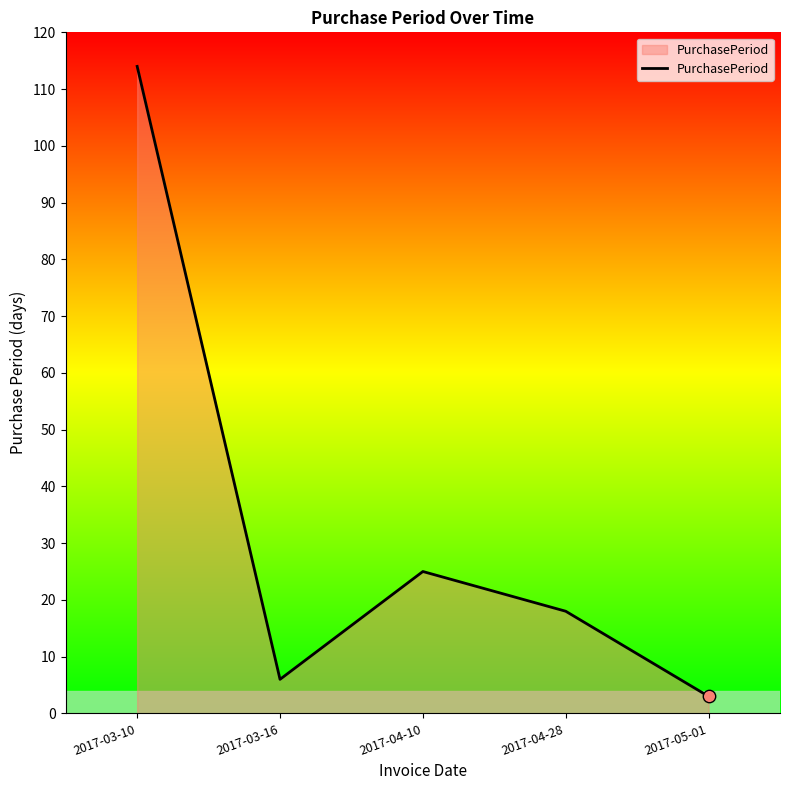

Which has a higher value, 2017-03-16 or 2017-04-28?

2017-04-28